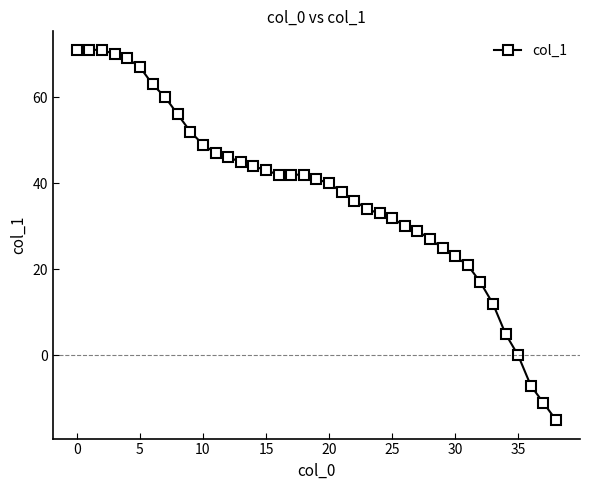

What is the value of the 2nd point from the left?

71